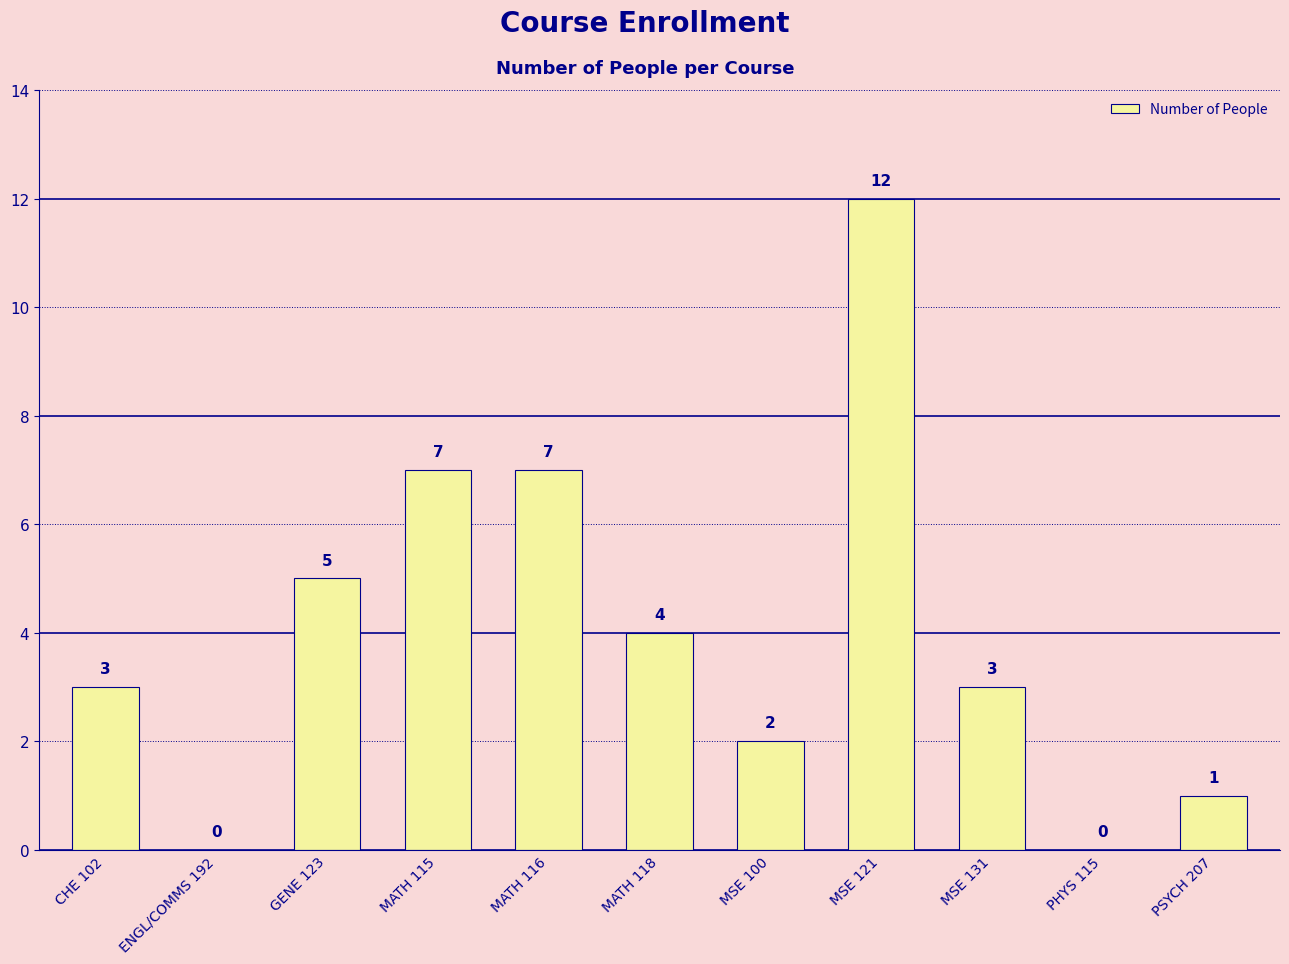

What is the maximum value shown in the chart?

12